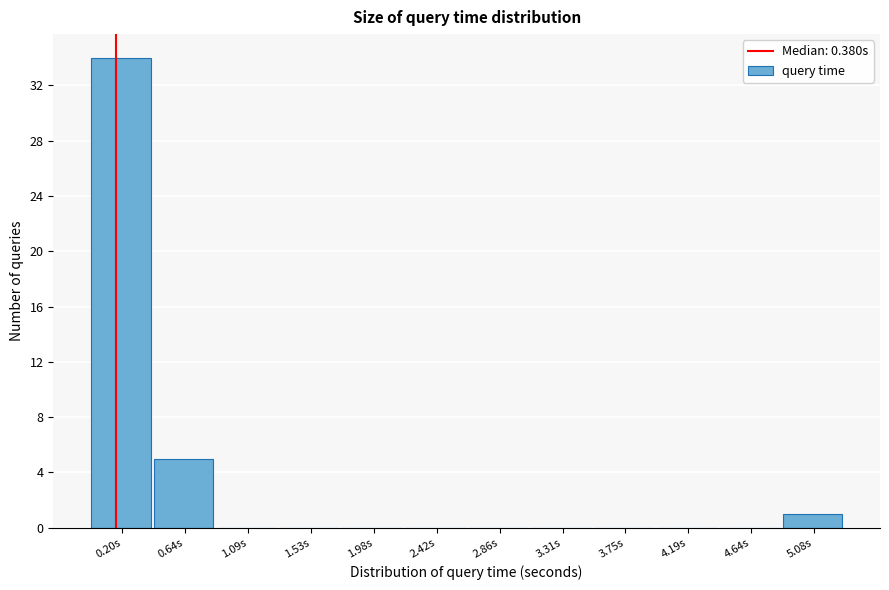

Reading right to left, what are all the values shown in this chart?

5.08s=1	4.64s=0	4.19s=0	3.75s=0	3.31s=0	2.86s=0	2.42s=0	1.98s=0	1.53s=0	1.09s=0	0.64s=5	0.20s=34